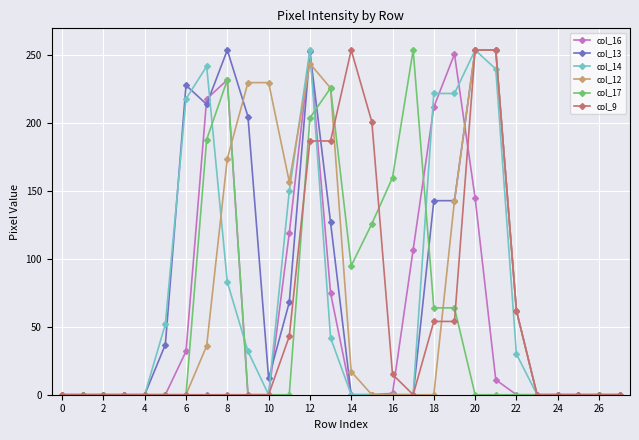

Which series has the largest total across all categories?

col_13